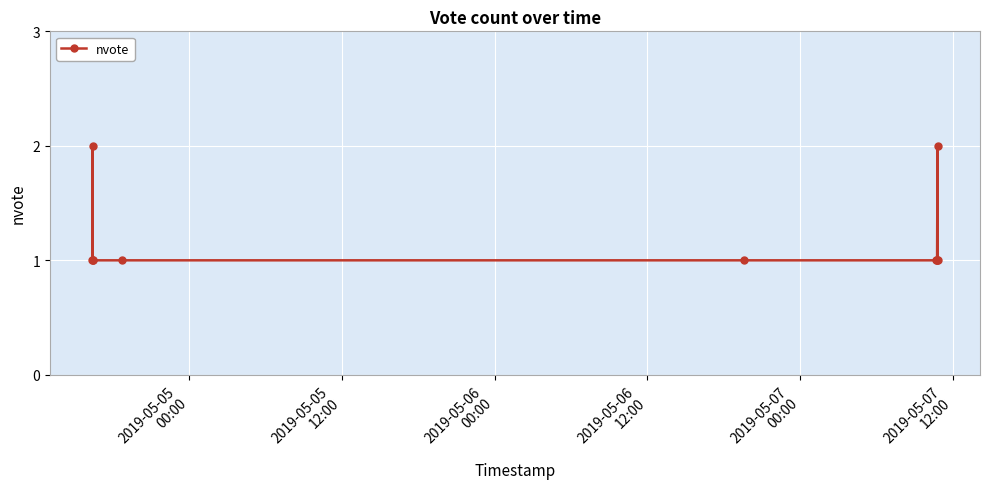

What is the value of the 5th point from the left?

1